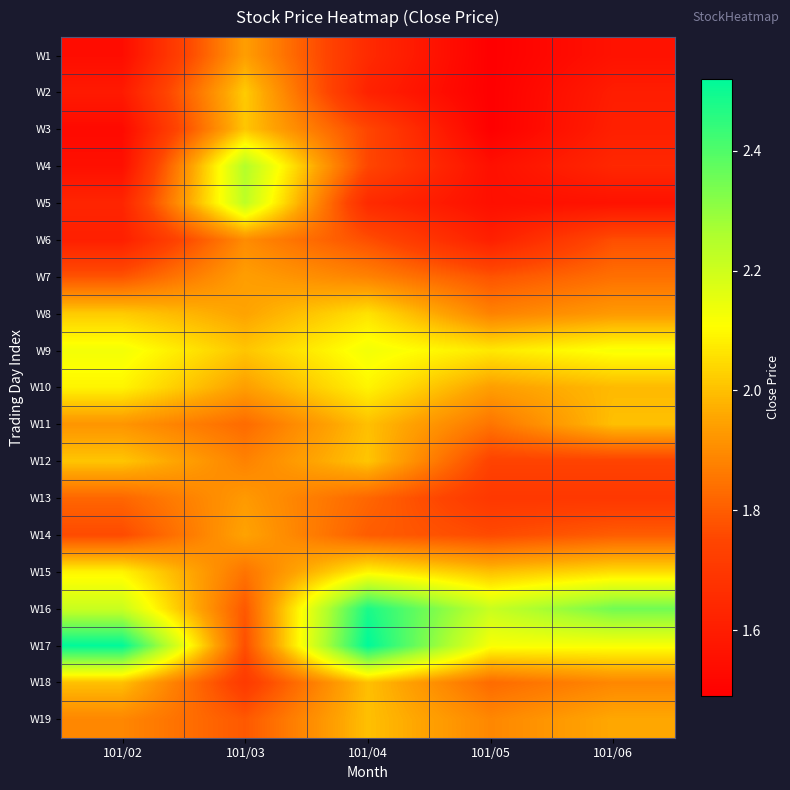

Which has a higher value, 101/04 or 101/06?

101/04